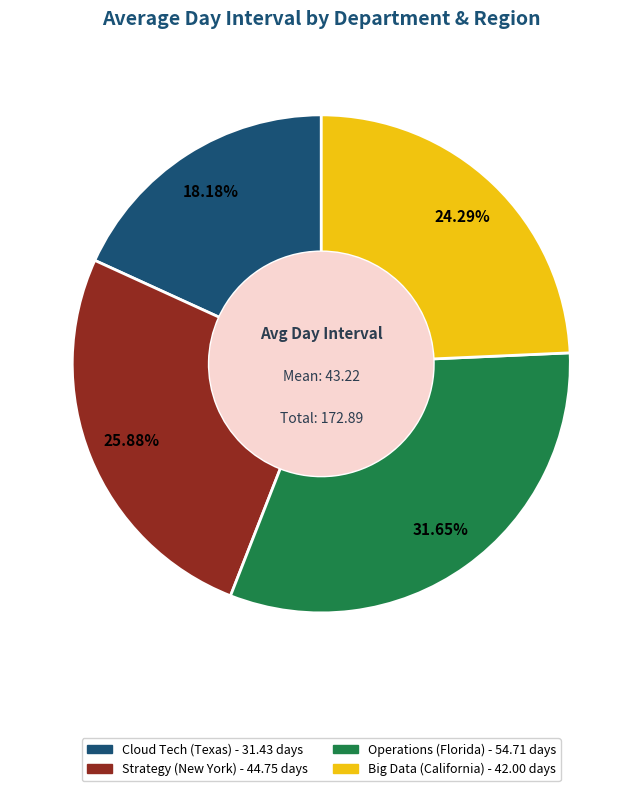

How many slices are in this pie chart?

4